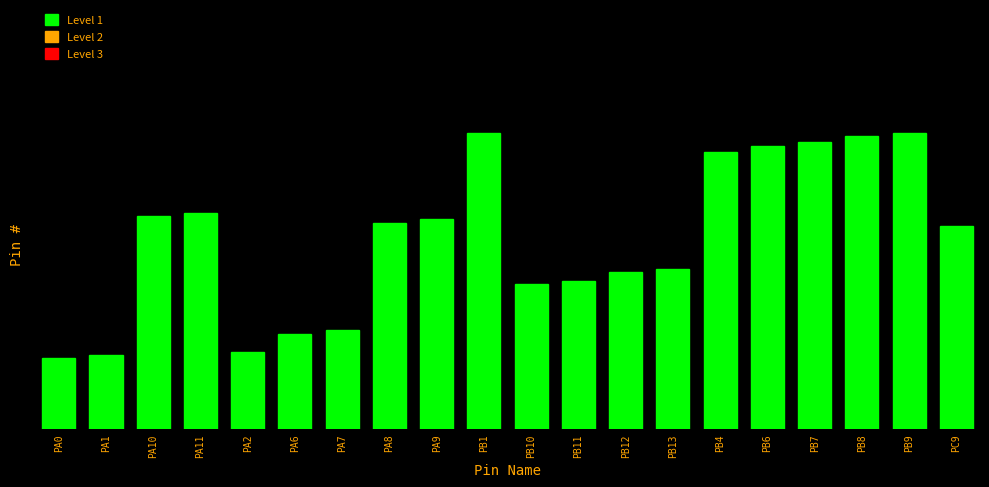

At which category does the chart reach its peak across all series?

PB1